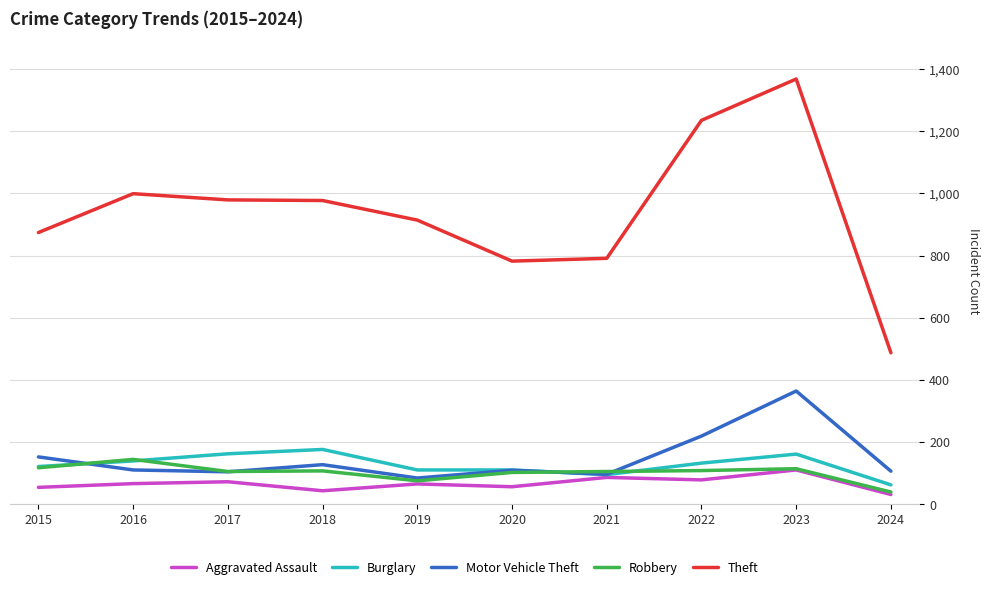

True or false: Motor Vehicle Theft and Robbery cross at least once.

True